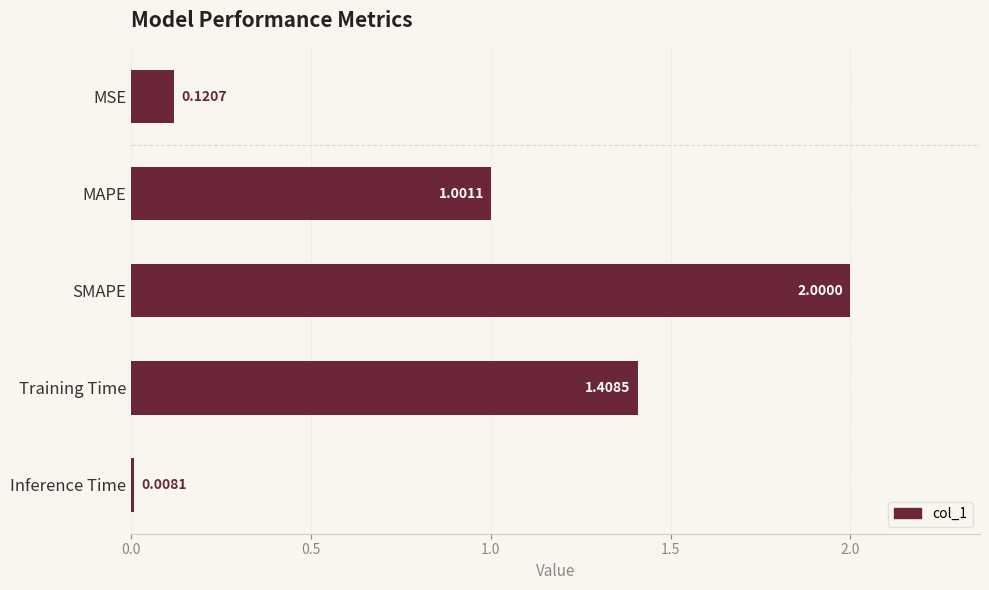

Does the chart contain stacked bars?

No